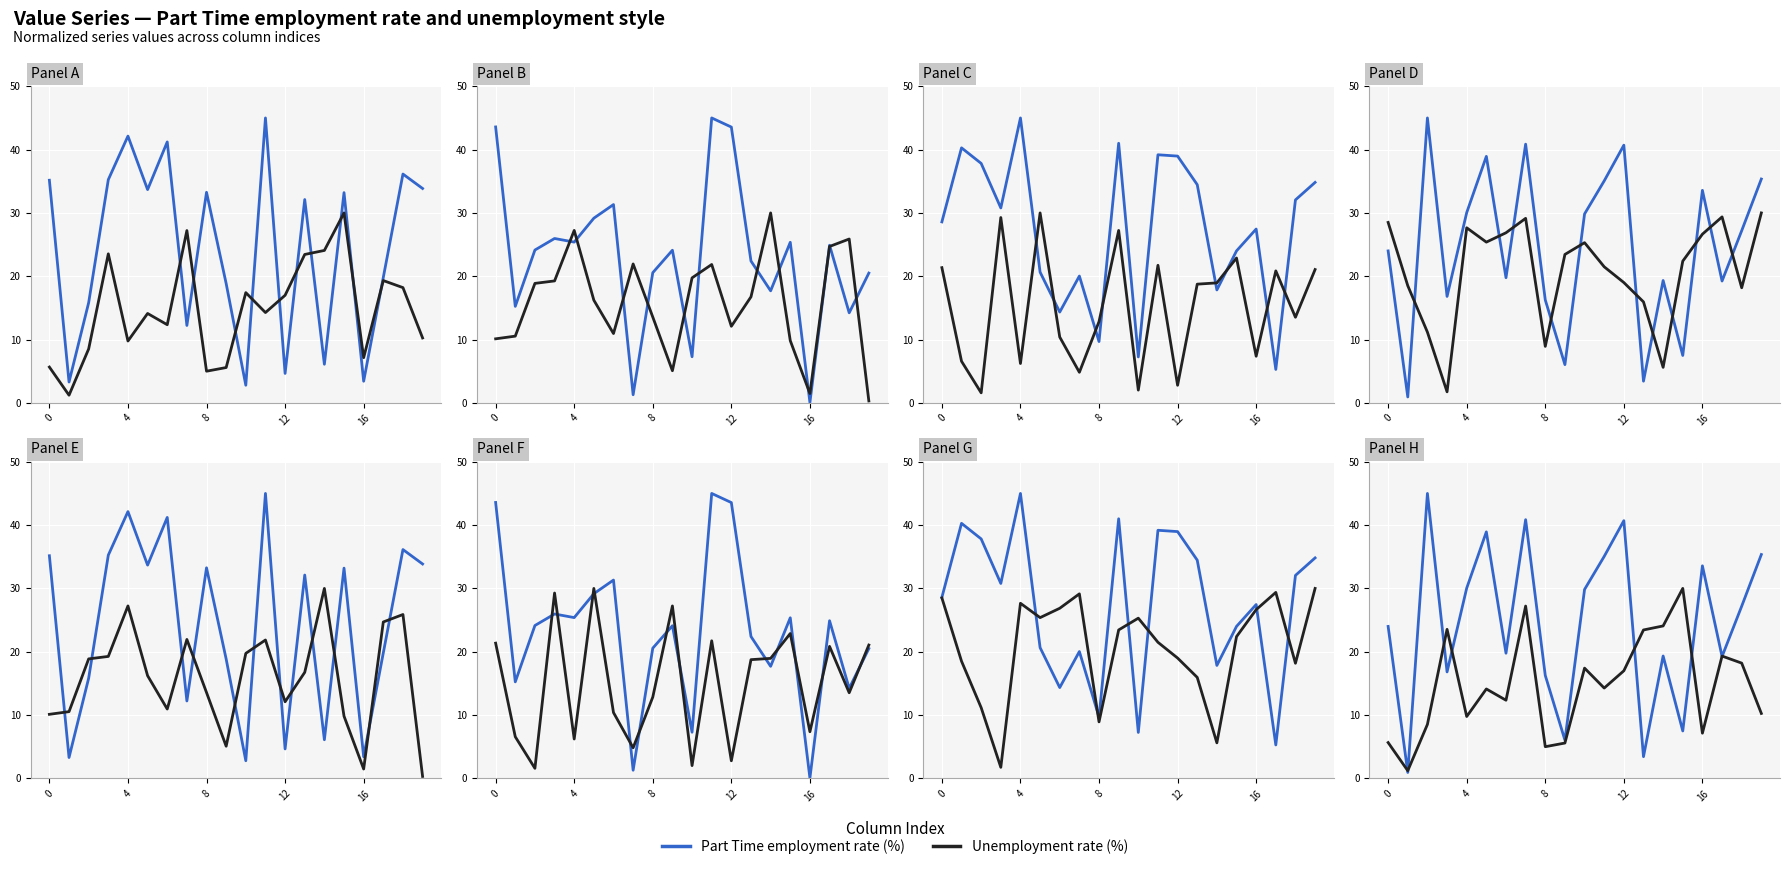

What is the value of the Unemployment rate (%) point at the 15th from the left?

24.1